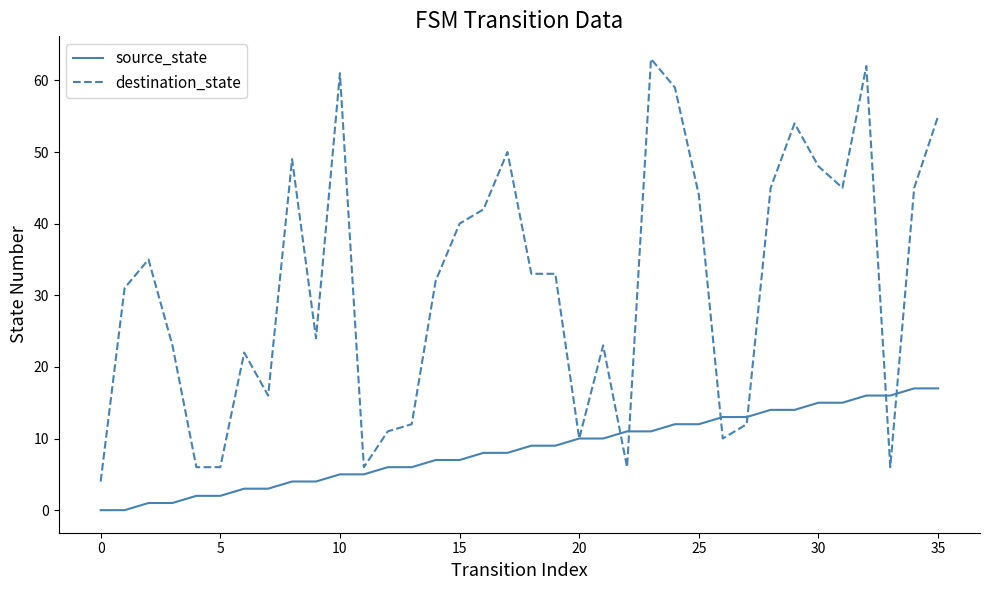

Which series has the largest range (max minus min)?

destination_state